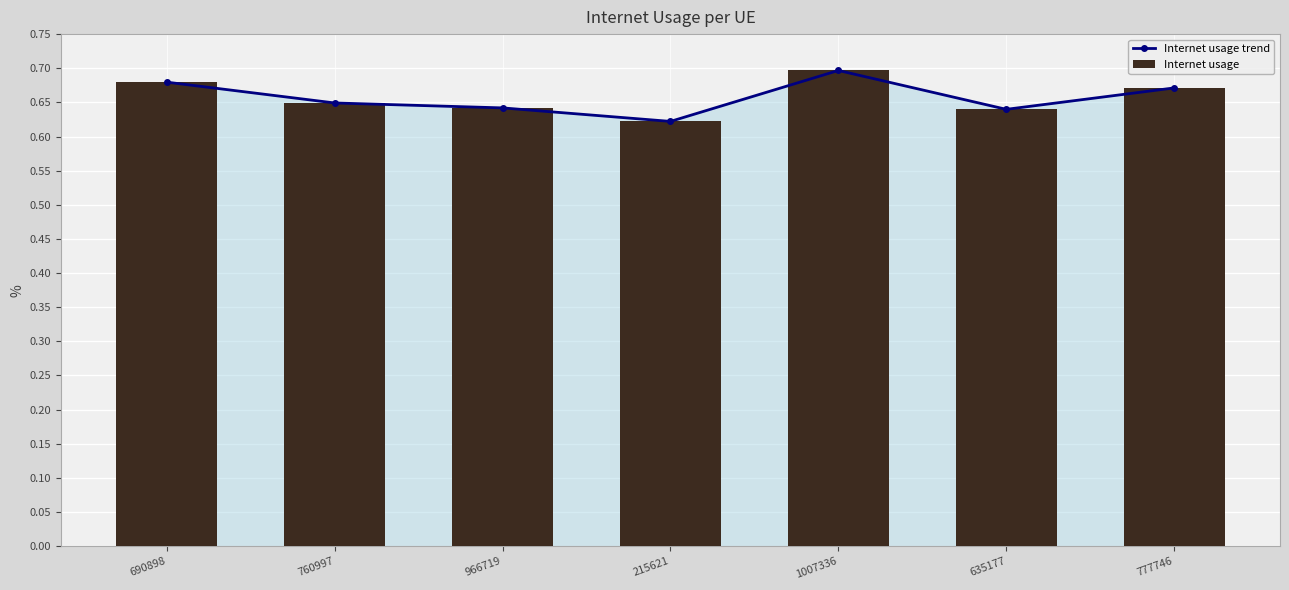

Reading left to right, extract all data points from this chart.

Internet usage trend: 690898=0.7	760997=0.6	966719=0.6	215621=0.6	1007336=0.7	635177=0.6	777746=0.7
Internet usage: 690898=0.7	760997=0.6	966719=0.6	215621=0.6	1007336=0.7	635177=0.6	777746=0.7